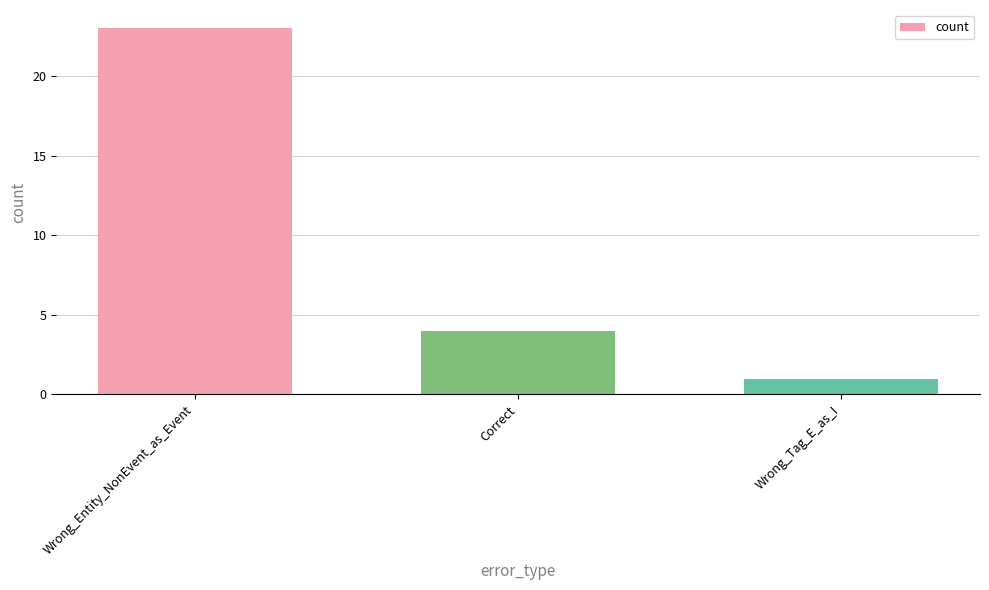

What is the difference between the maximum and minimum values?

22